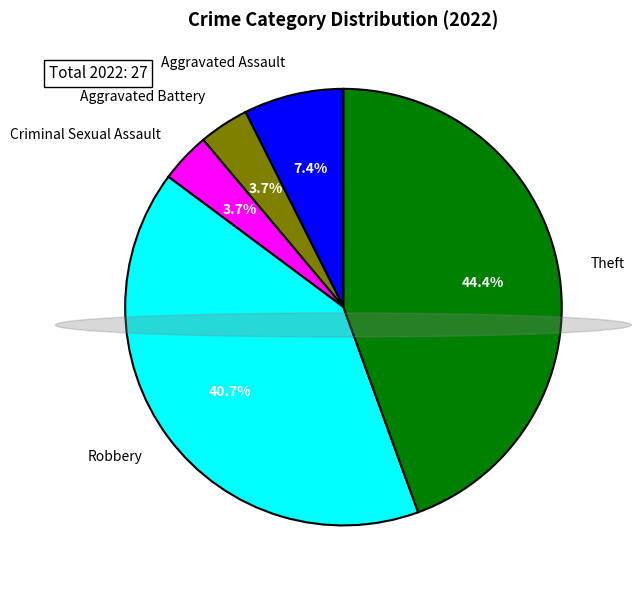

Combined, what portion of the pie is Aggravated Assault and Aggravated Battery?

11.1%